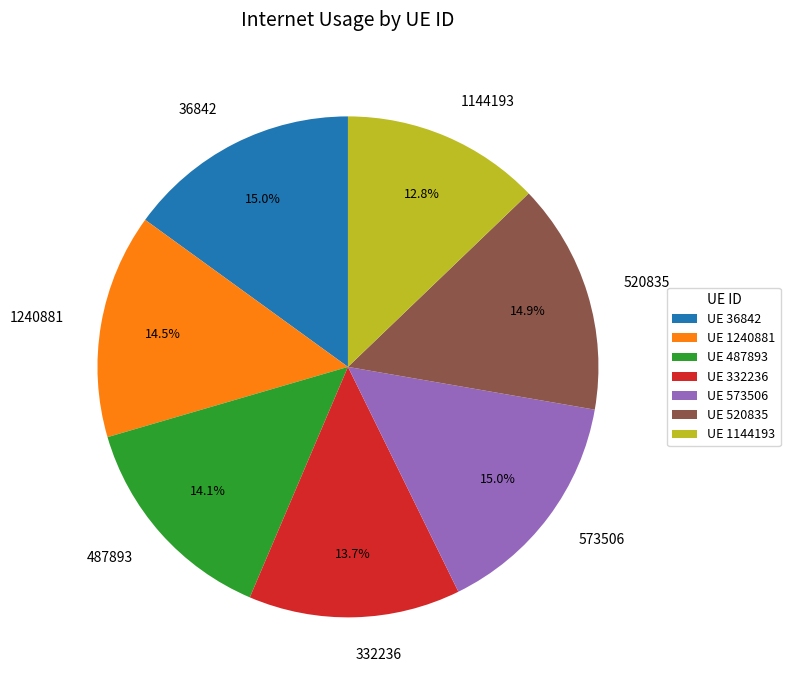

Is there a majority slice in this chart?

No